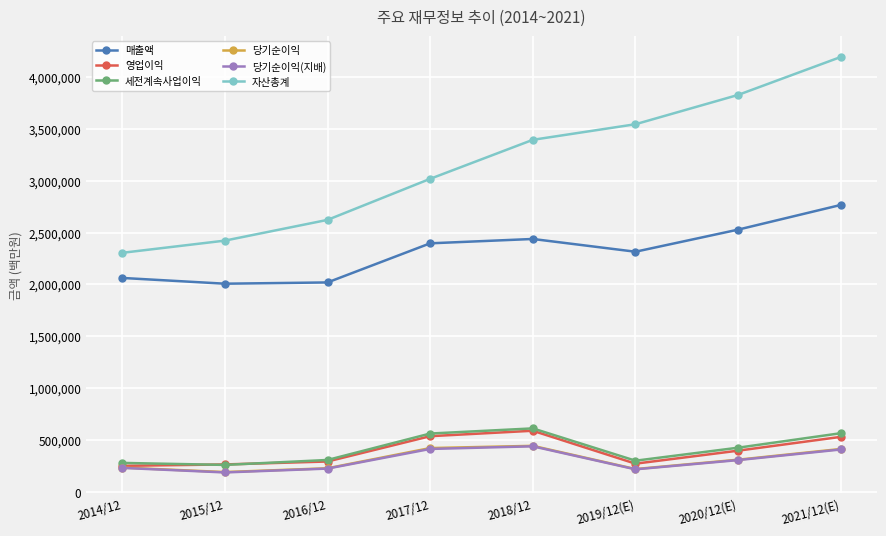

What is the minimum value for 당기순이익(지배)?

186946